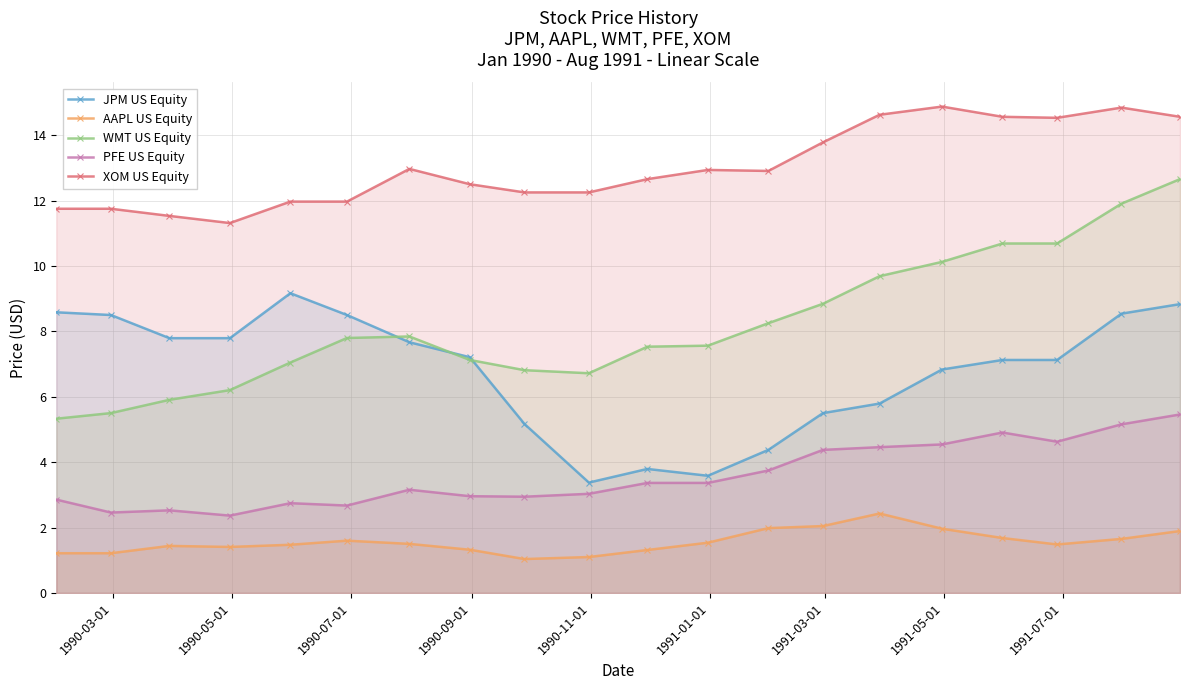

At how many categories does at least one series exceed 1?

20